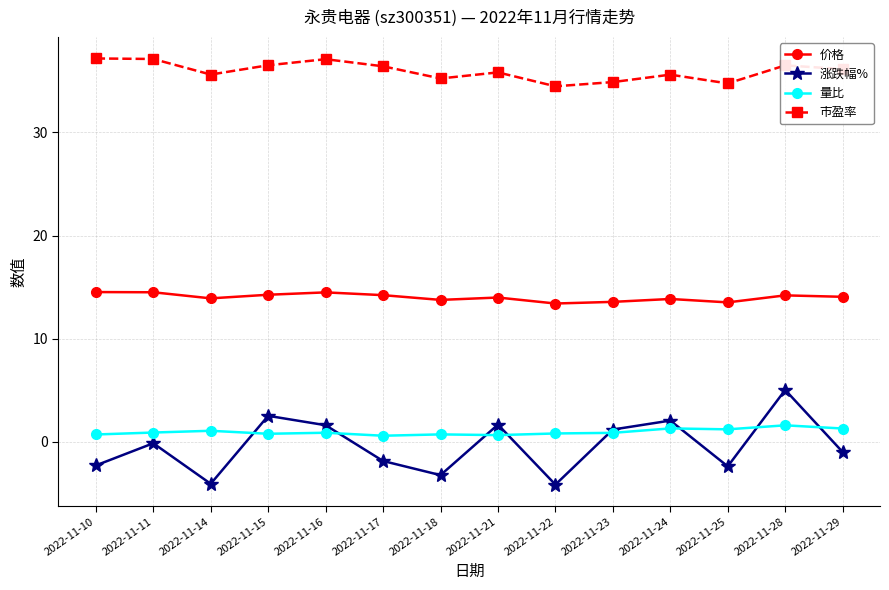

Rank the series by their maximum value, from highest to lowest.

市盈率, 价格, 涨跌幅%, 量比